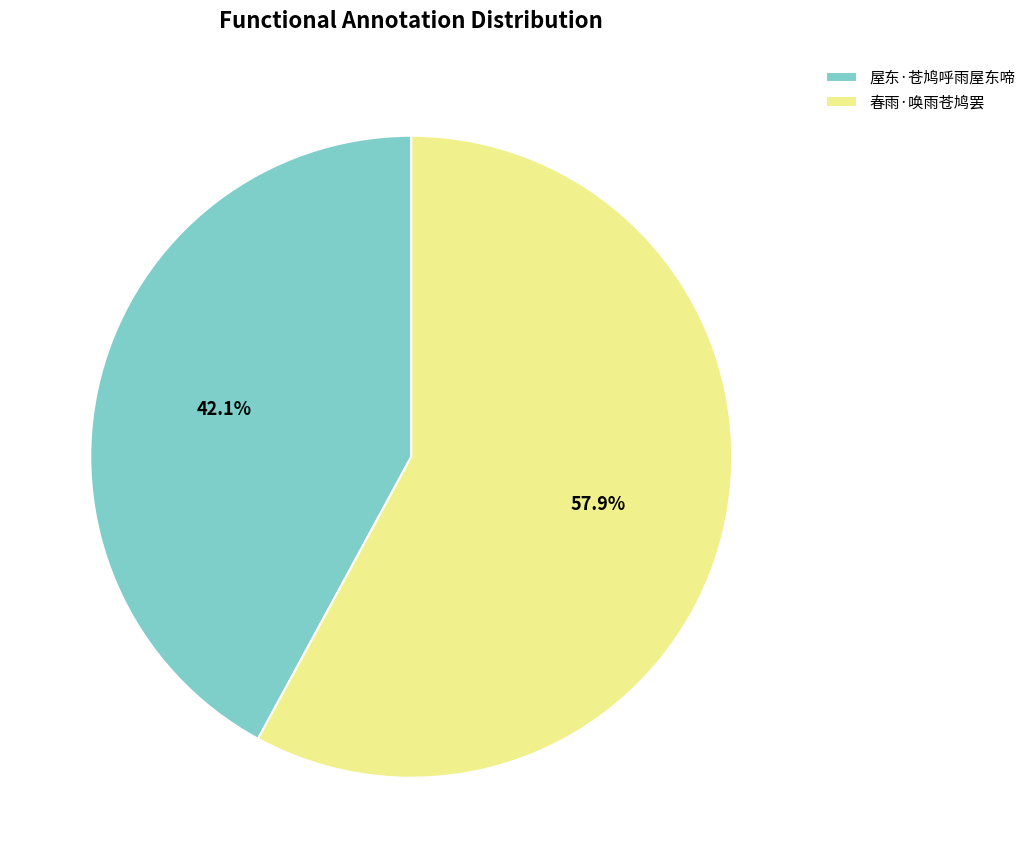

Rank the categories by value from lowest to highest.

屋东·苍鸠呼雨屋东啼, 春雨·唤雨苍鸠罢